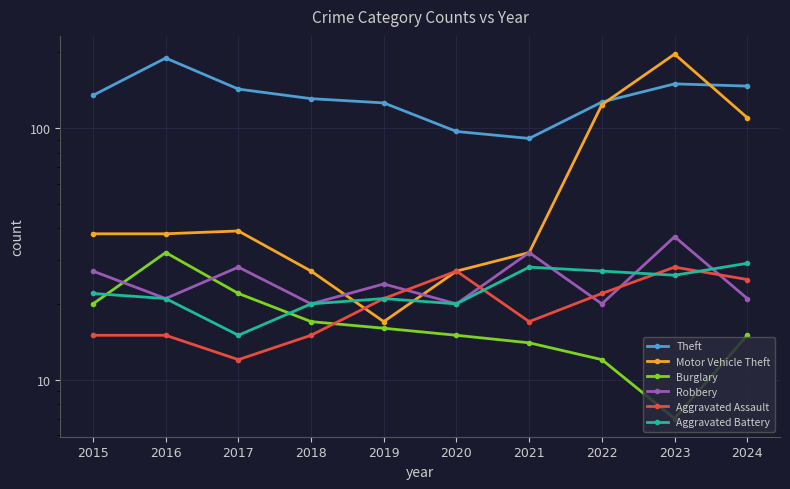

Where is Robbery nearest to the value 28?

2017